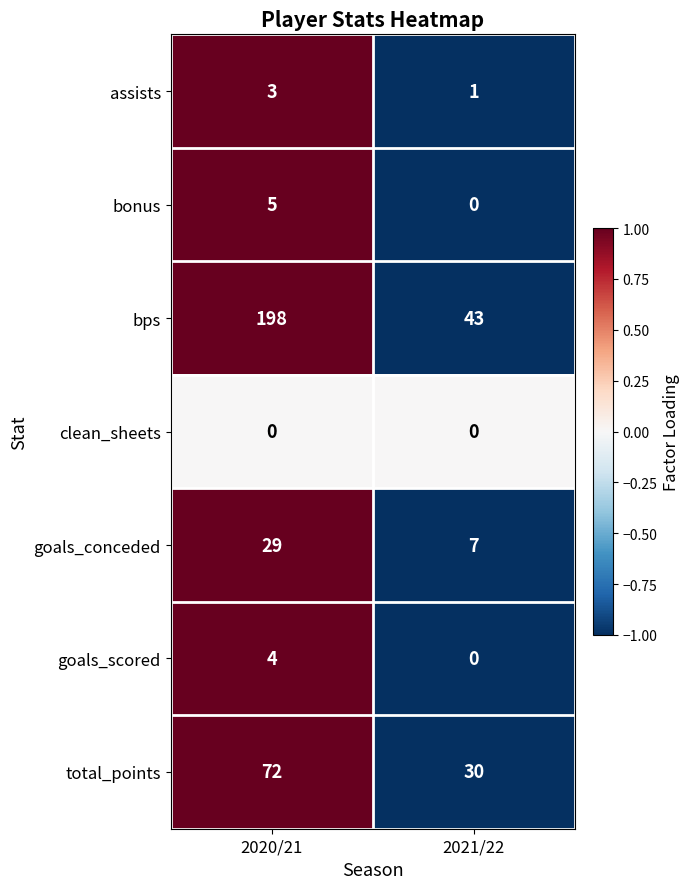

List the series in order of their peak value, lowest first.

clean_sheets, assists, goals_scored, bonus, goals_conceded, total_points, bps